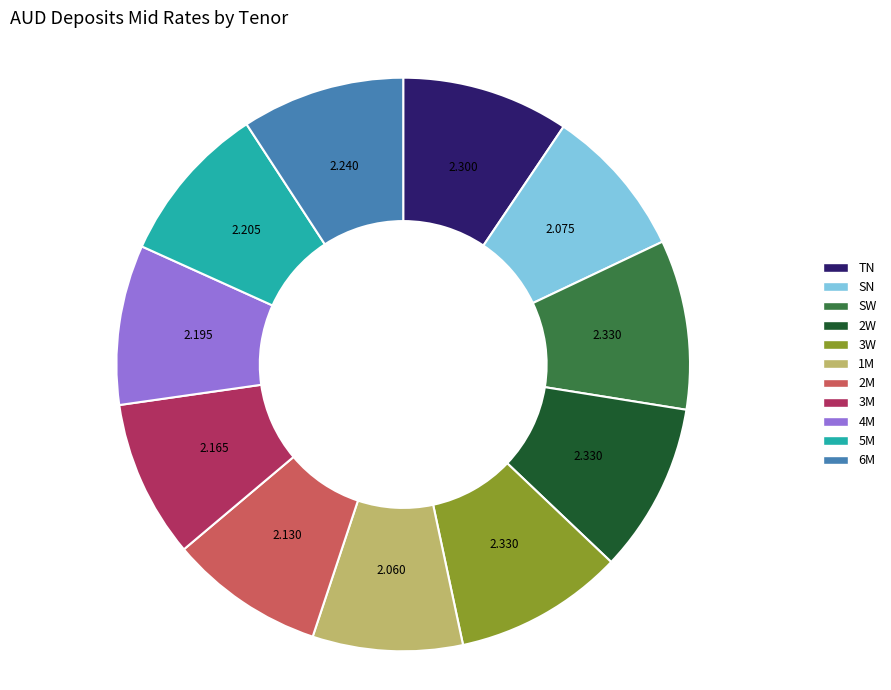

Is there any slice that represents more than half of the pie?

No